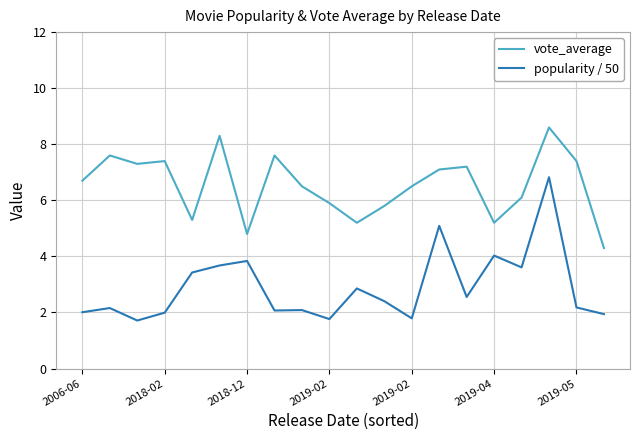

What is the minimum value shown in the chart?

1.7